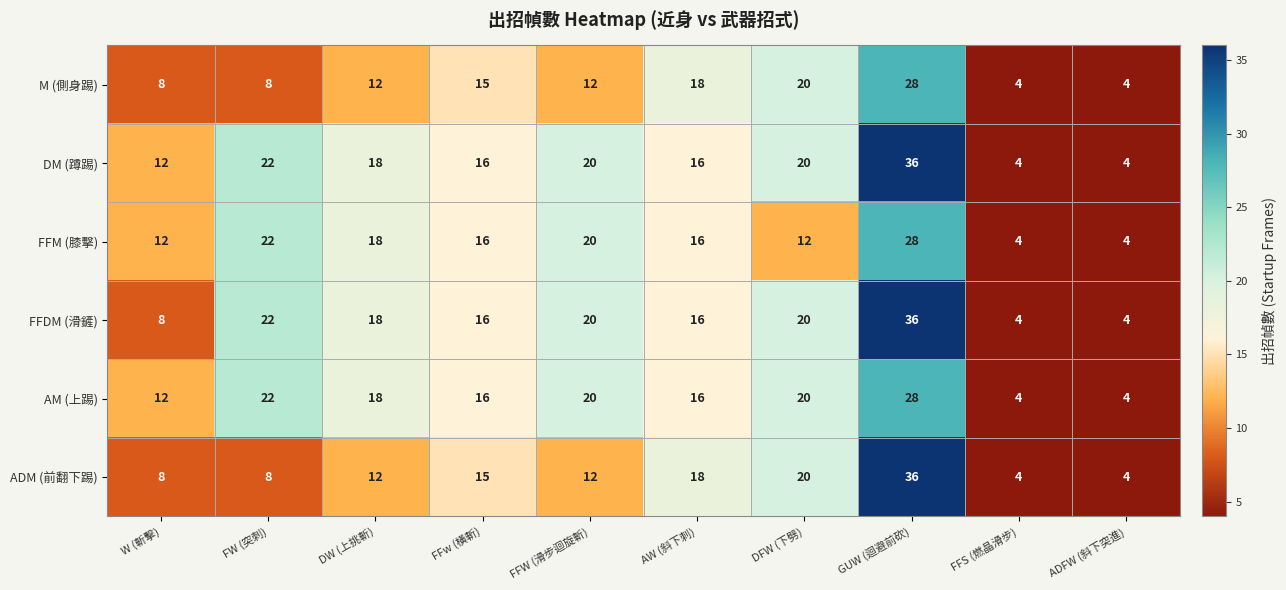

What is the difference between the highest and lowest values at FW (突刺)?

14